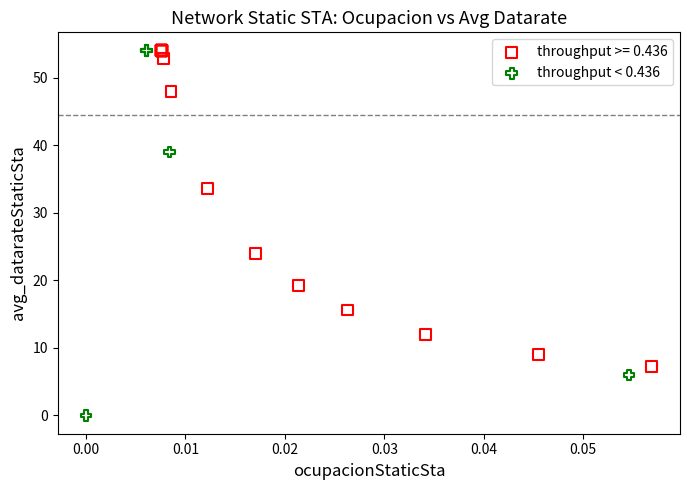

Which series contains the lowest Y value?

throughput < 0.436